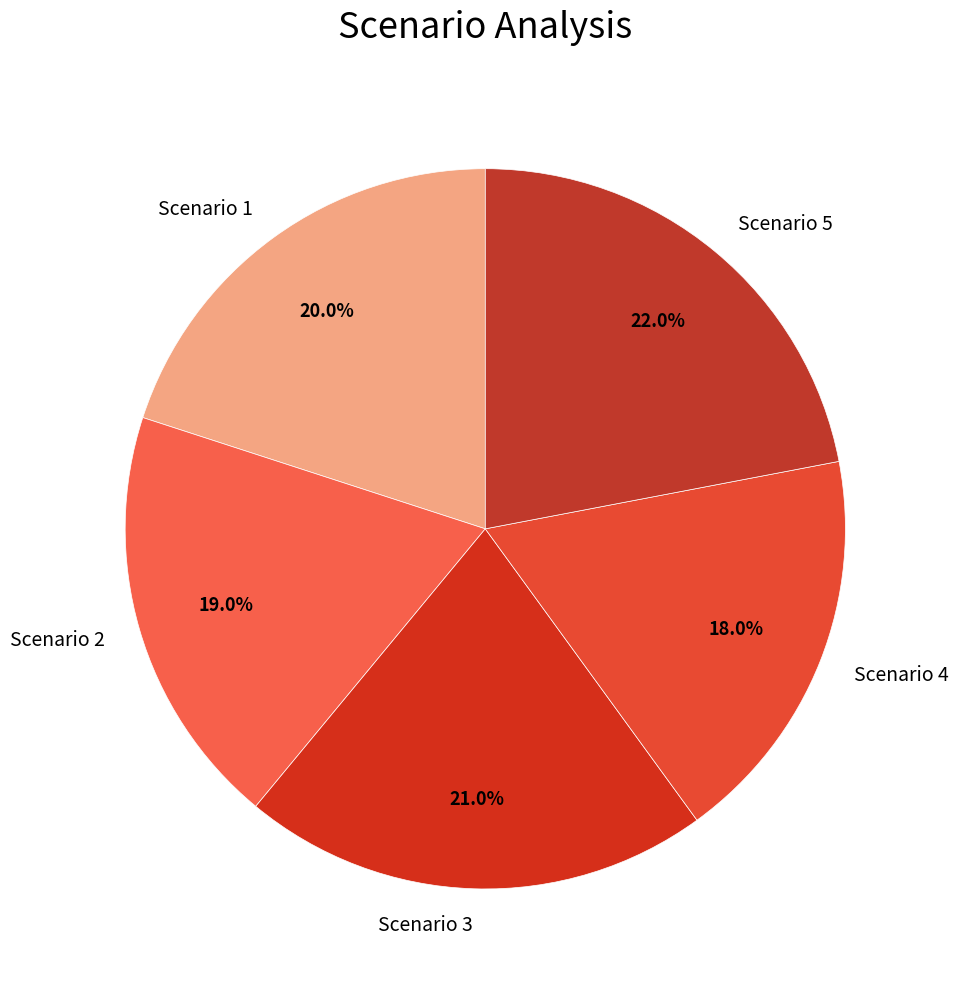

True or false: Scenario 3 accounts for 21% of the total.

True